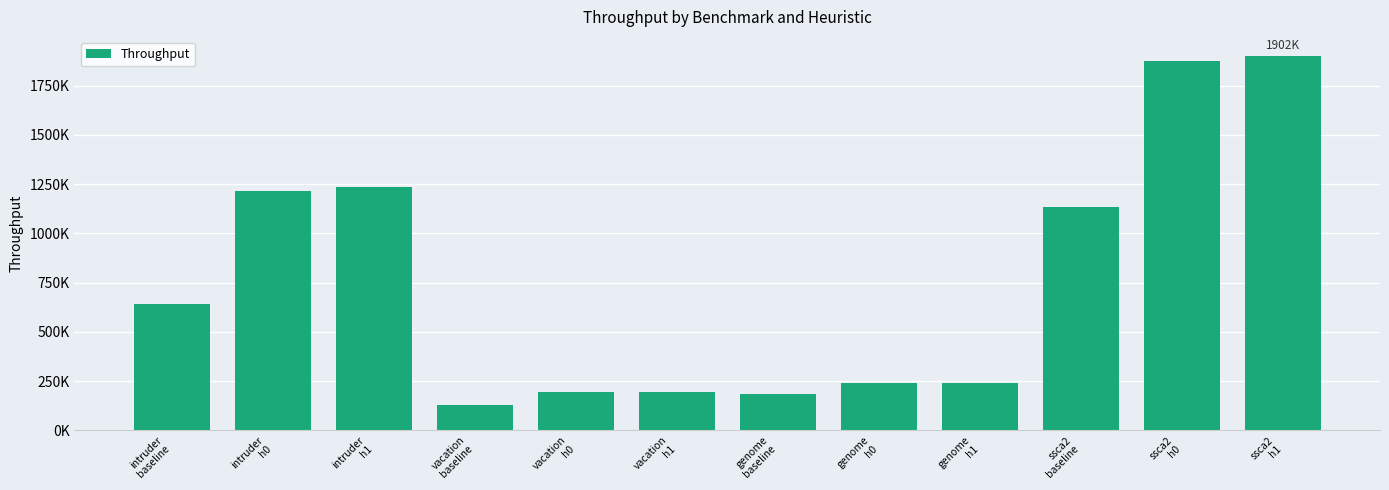

Are the bars horizontal?

No